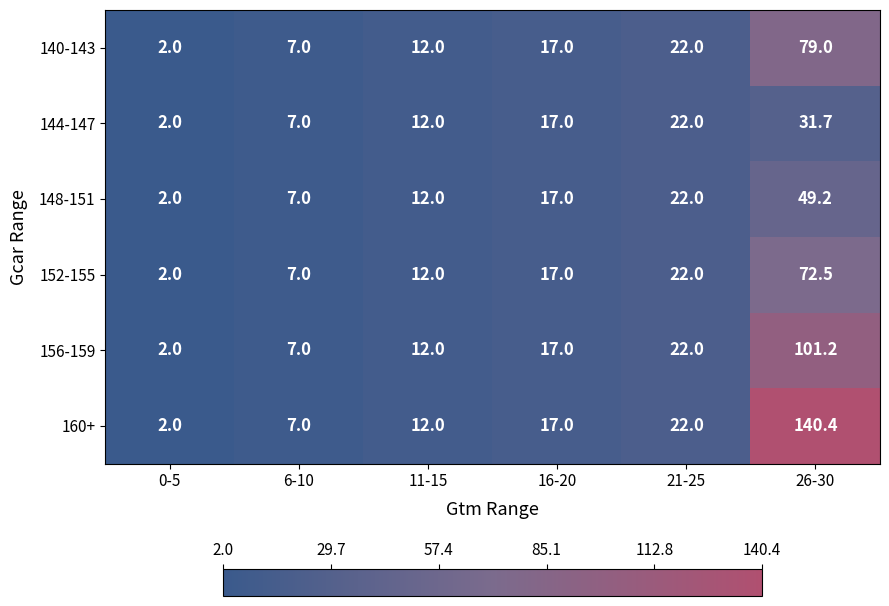

List the series in order of their peak value, highest first.

160+, 156-159, 140-143, 152-155, 148-151, 144-147